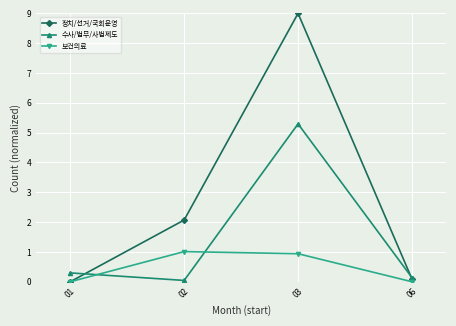

List the series in order of their peak value, highest first.

정치/선거/국회운영, 수사/법무/사법제도, 보건의료